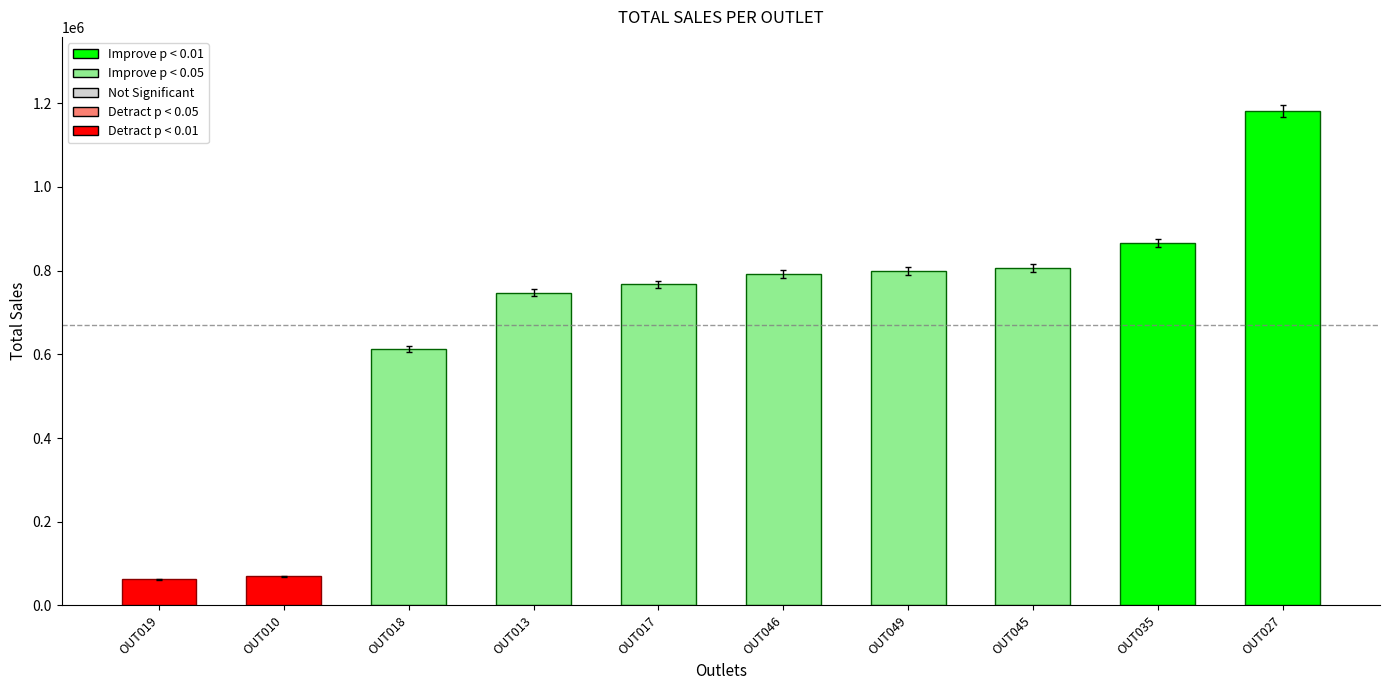

Is it true that the value at OUT045 is 301092.3?

False